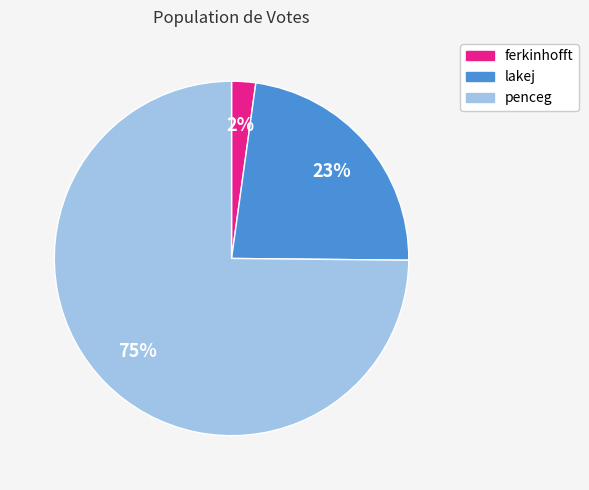

Do ferkinhofft and lakej together represent more than half of the pie?

No